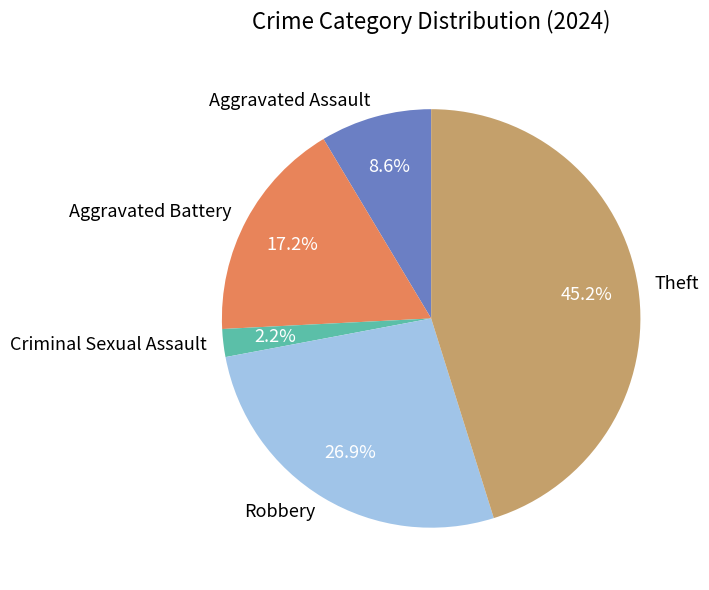

How much of the chart is everything except Robbery?

73.1%